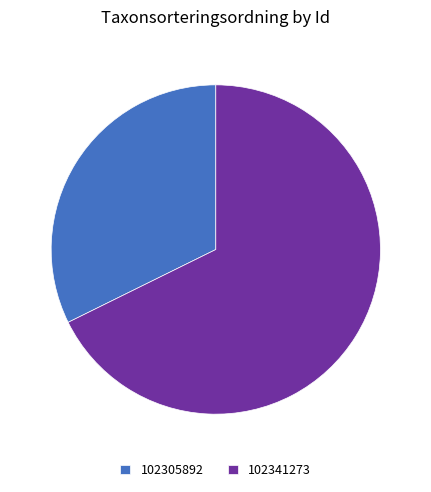

Rank the categories by value from highest to lowest.

102341273, 102305892